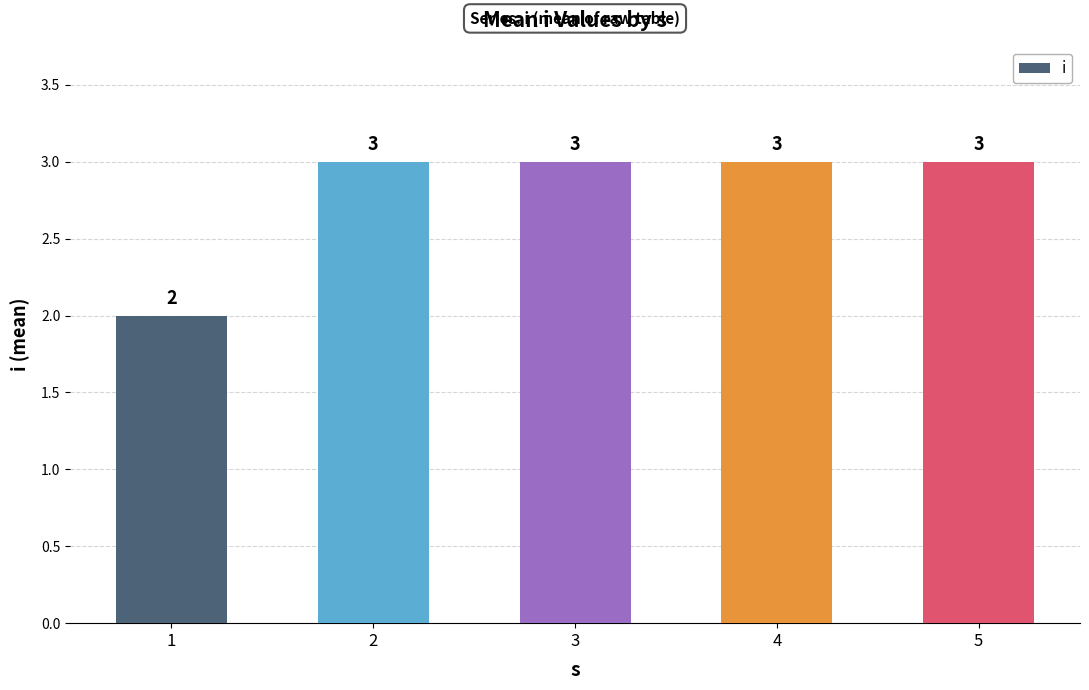

True or false: the data shows 2 at 1.

True